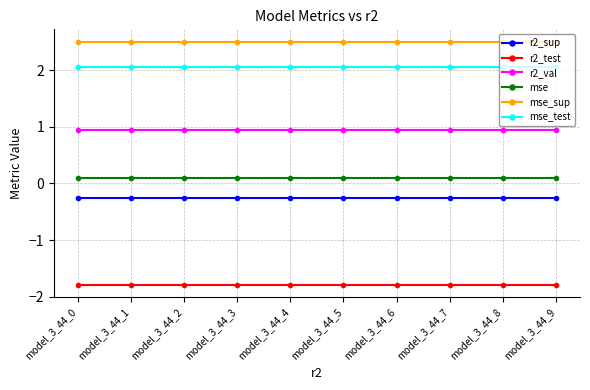

What is the minimum value shown in the chart?

-1.8